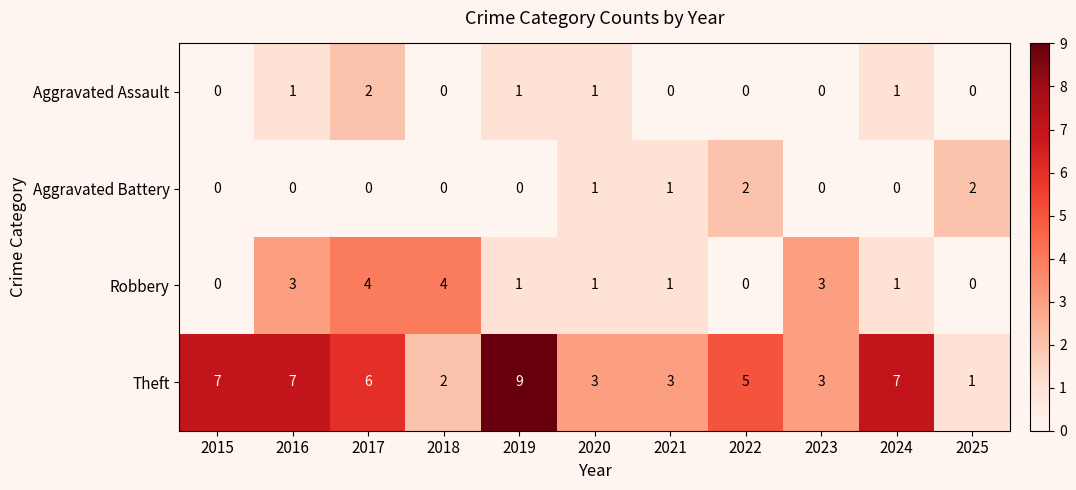

Between 2020 and 2023, which series saw the biggest shift?

Robbery